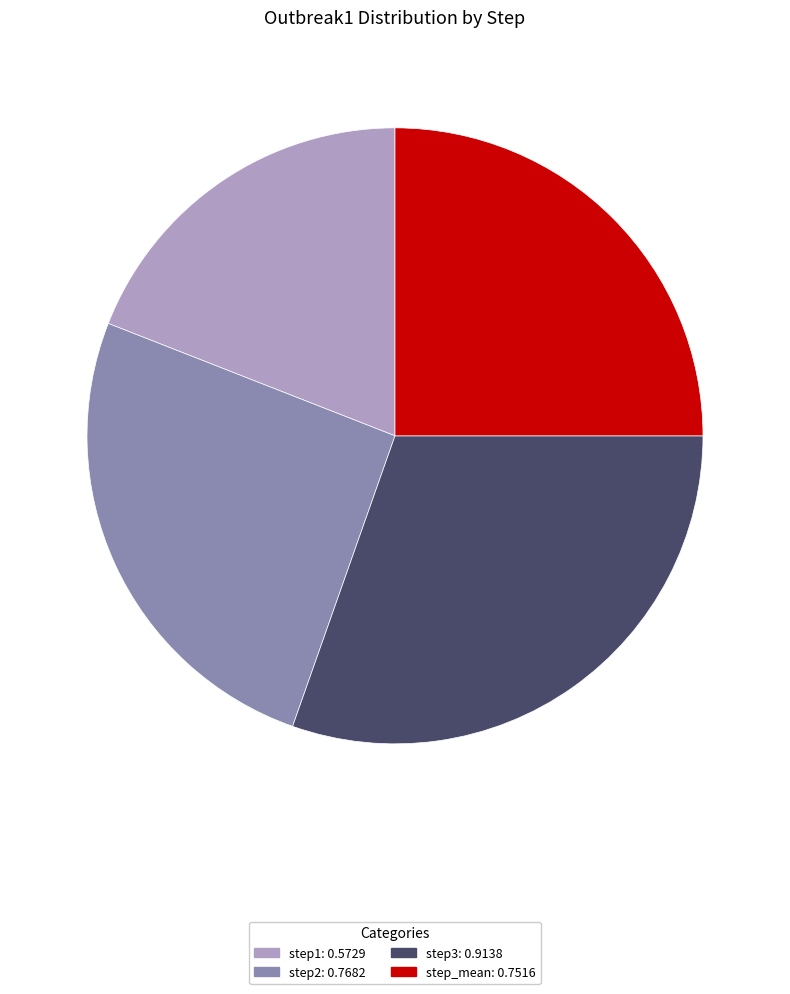

How many segments does this pie chart have?

4